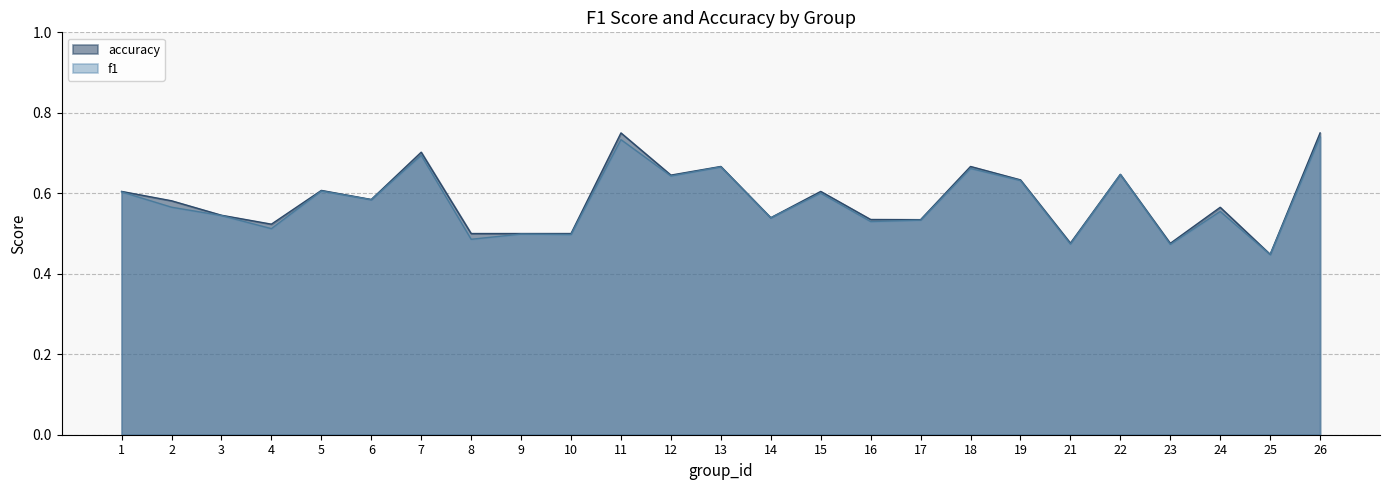

Between 13 and 21, which series saw the biggest shift?

f1